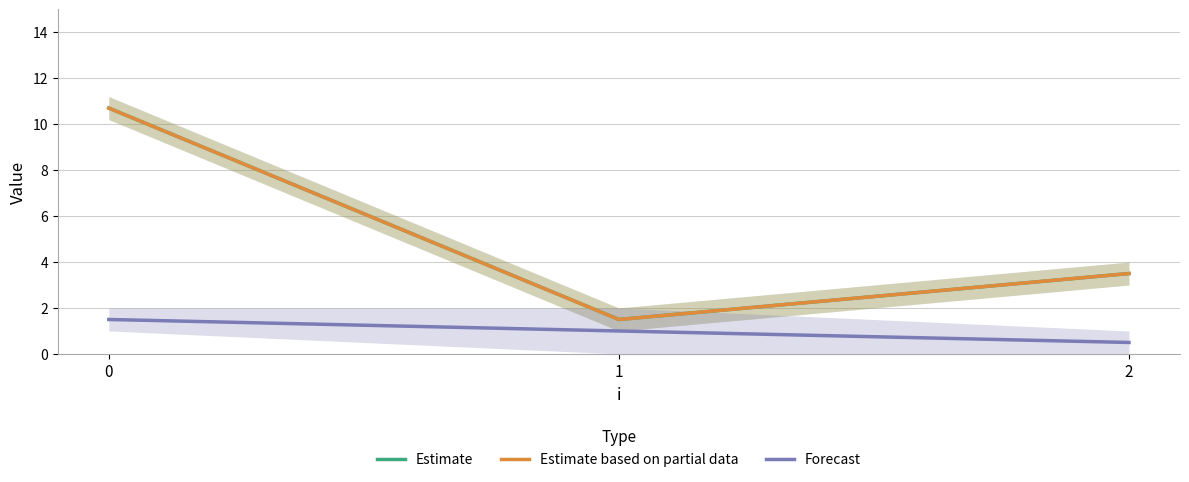

What value does the Forecast series have at 1?

1.0